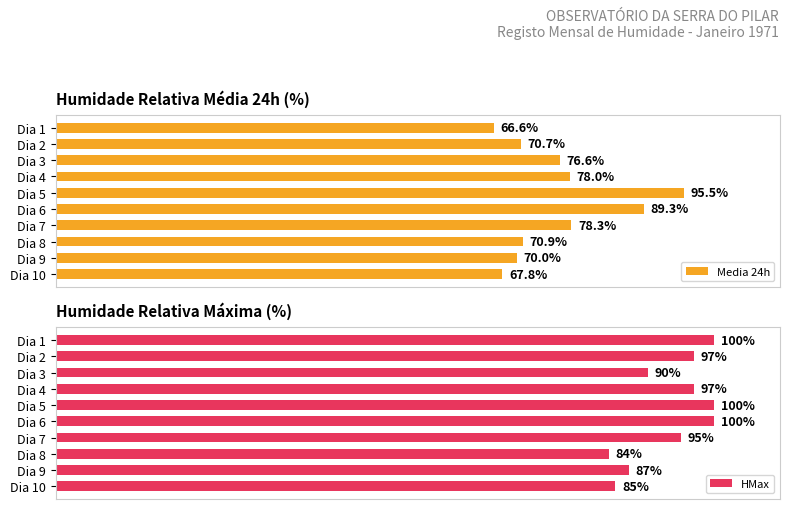

What is the smallest value displayed?

66.6